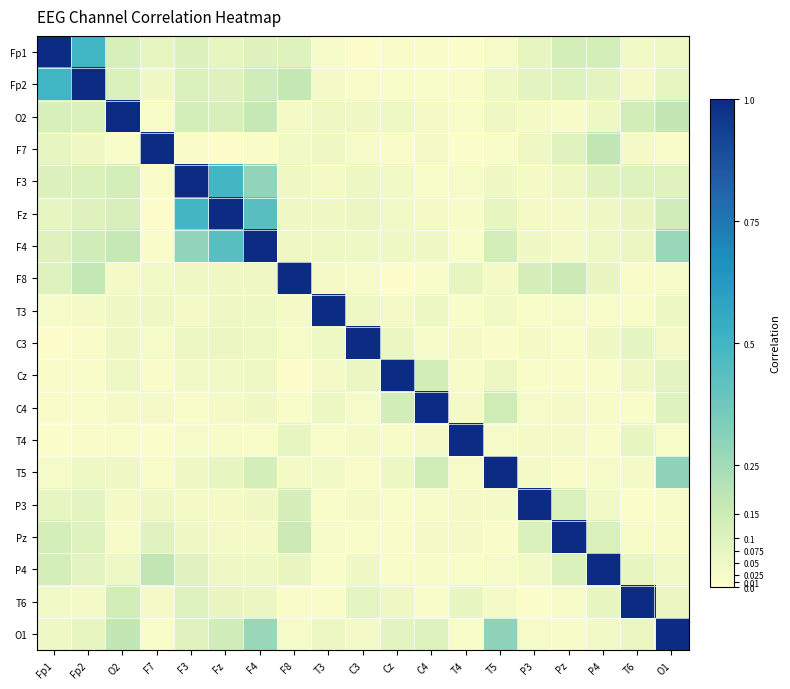

Which series has the largest total across all categories?

F4